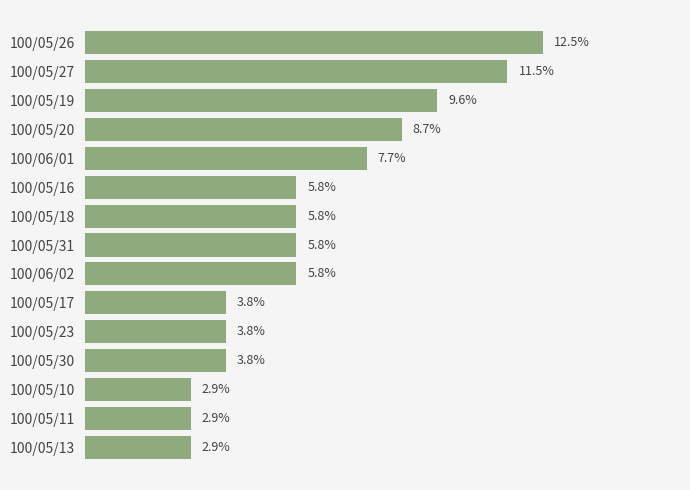

Which has a higher value, 100/06/02 or 100/05/11?

100/06/02